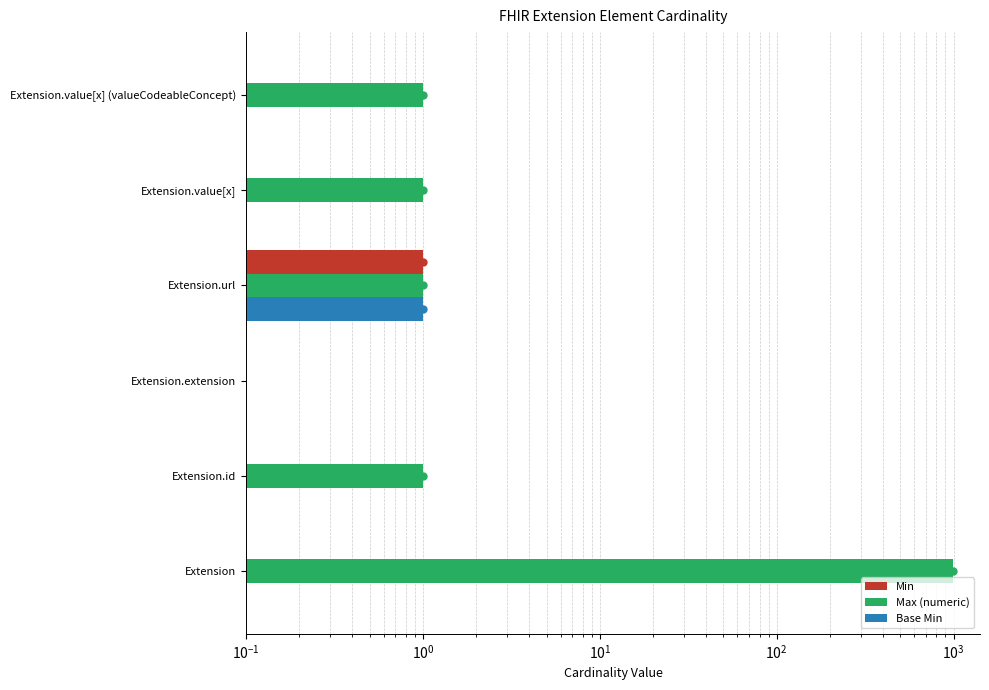

Reading left to right, what are all the values shown in this chart?

Min: 0	0	0	1	0	0
Max (numeric): 999	1	0	1	1	1
Base Min: 0	0	0	1	0	0